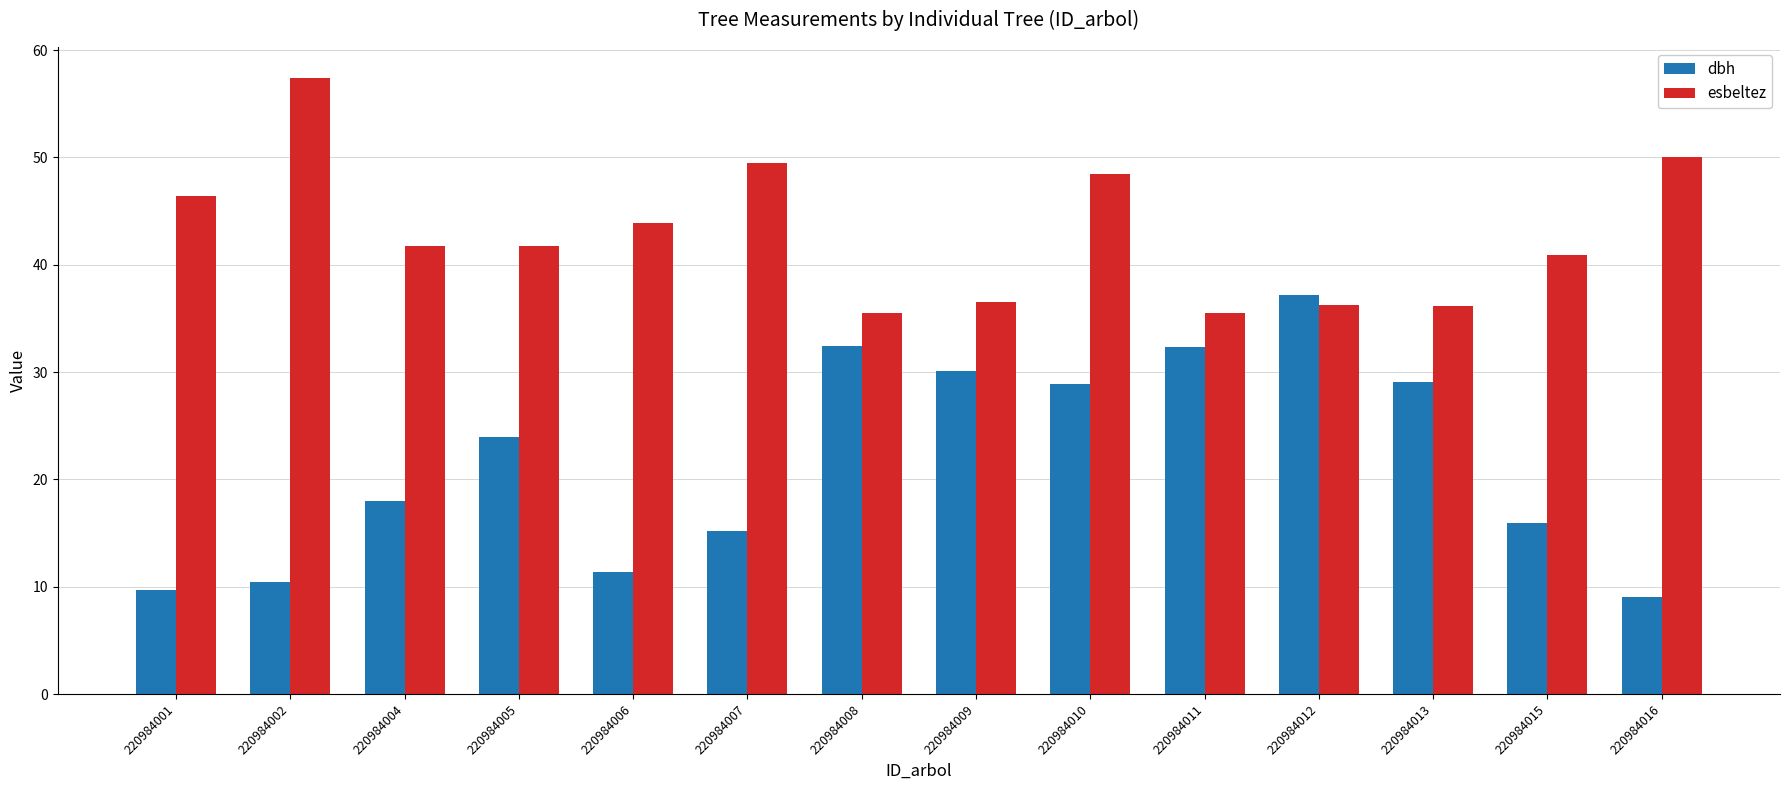

Which series has the widest spread of values?

dbh